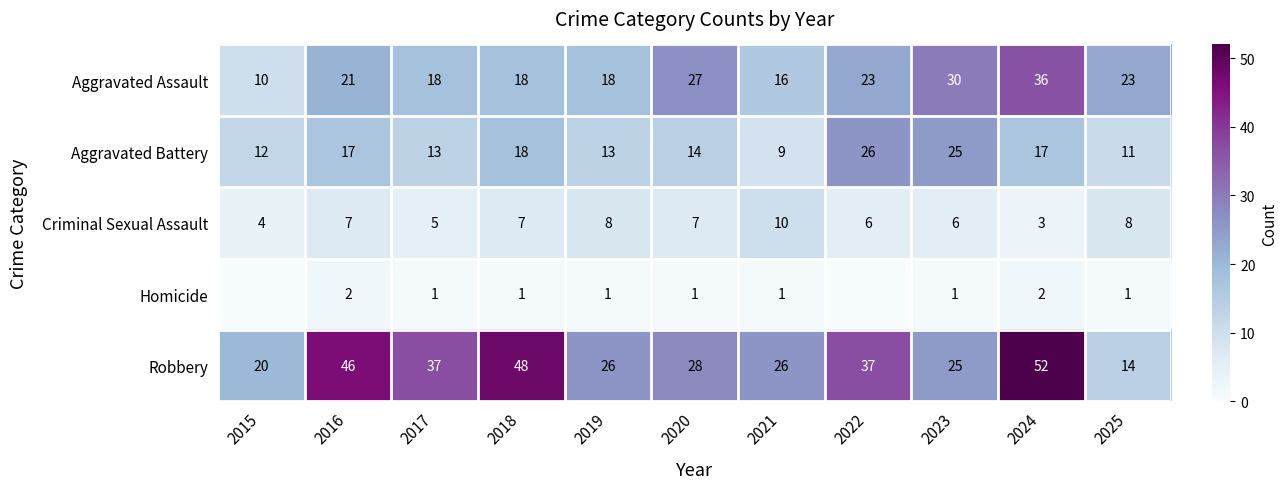

Which category has the lowest value across all series?

2015